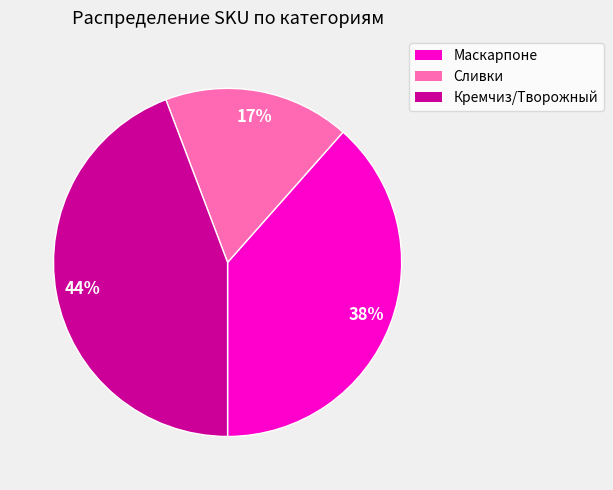

Does any single category account for the majority?

No